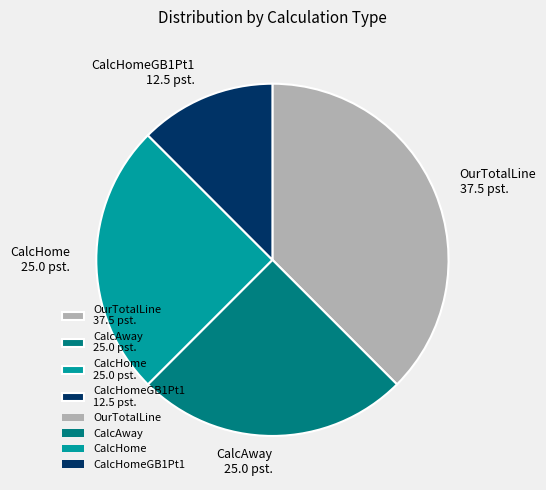

How many slices are in this pie chart?

4